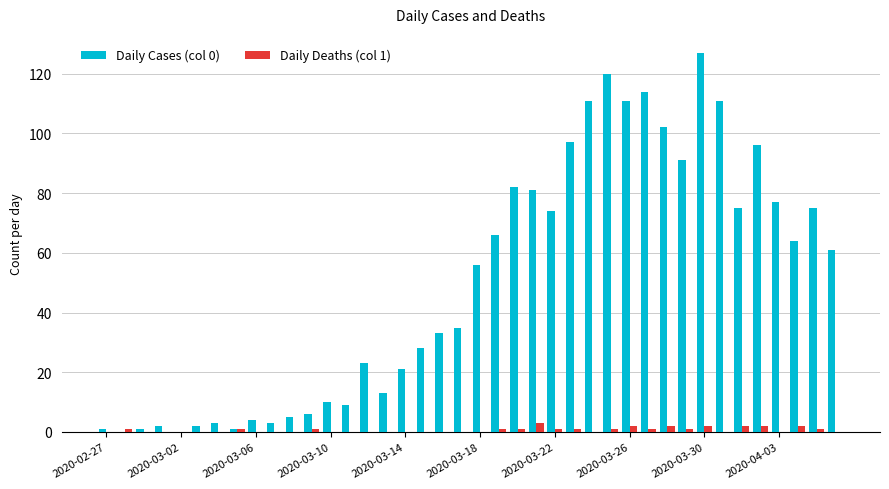

What is the greatest value displayed?

127